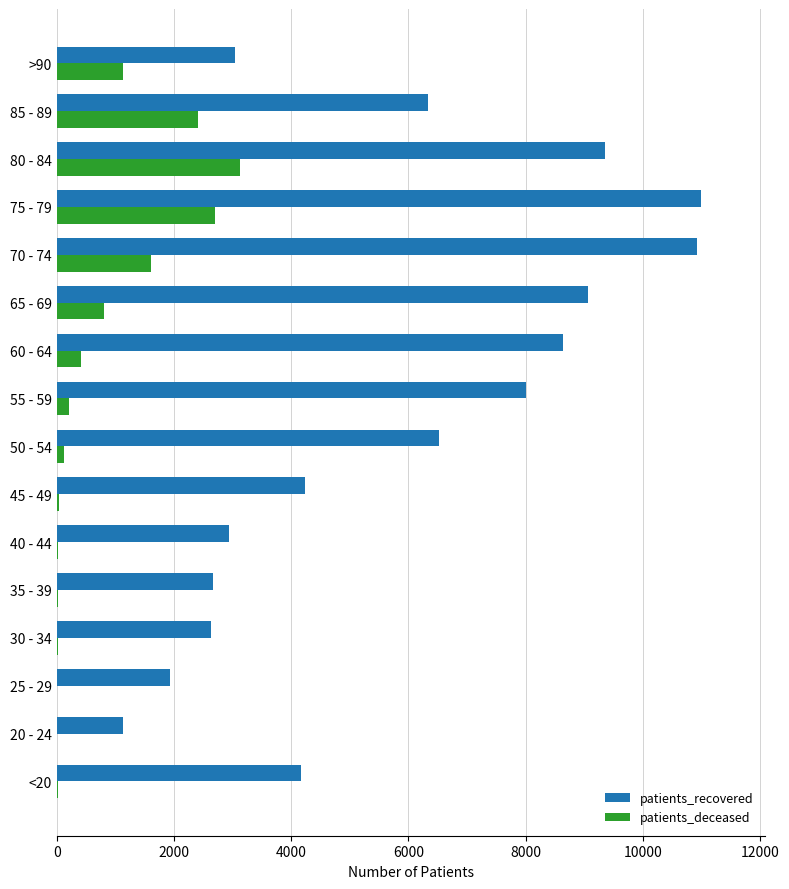

Between 20 - 24 and 65 - 69, which series saw the biggest shift?

patients_recovered